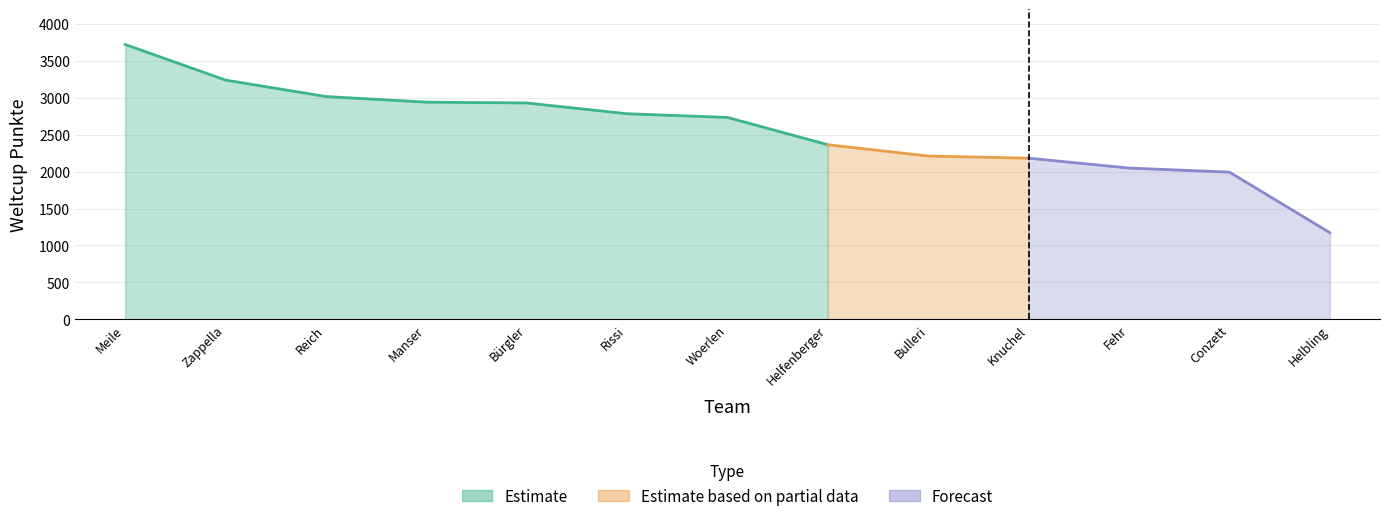

How many values are below 2735?

6